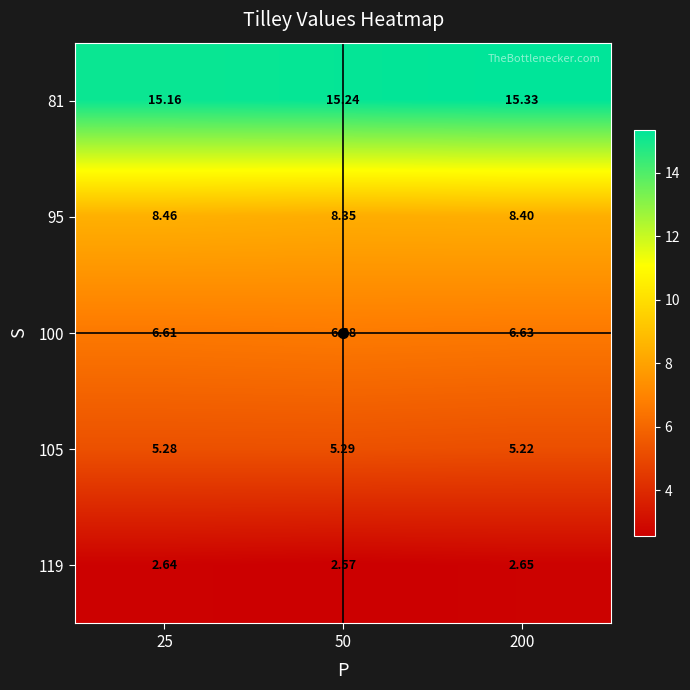

Count the number of data series in this chart.

5